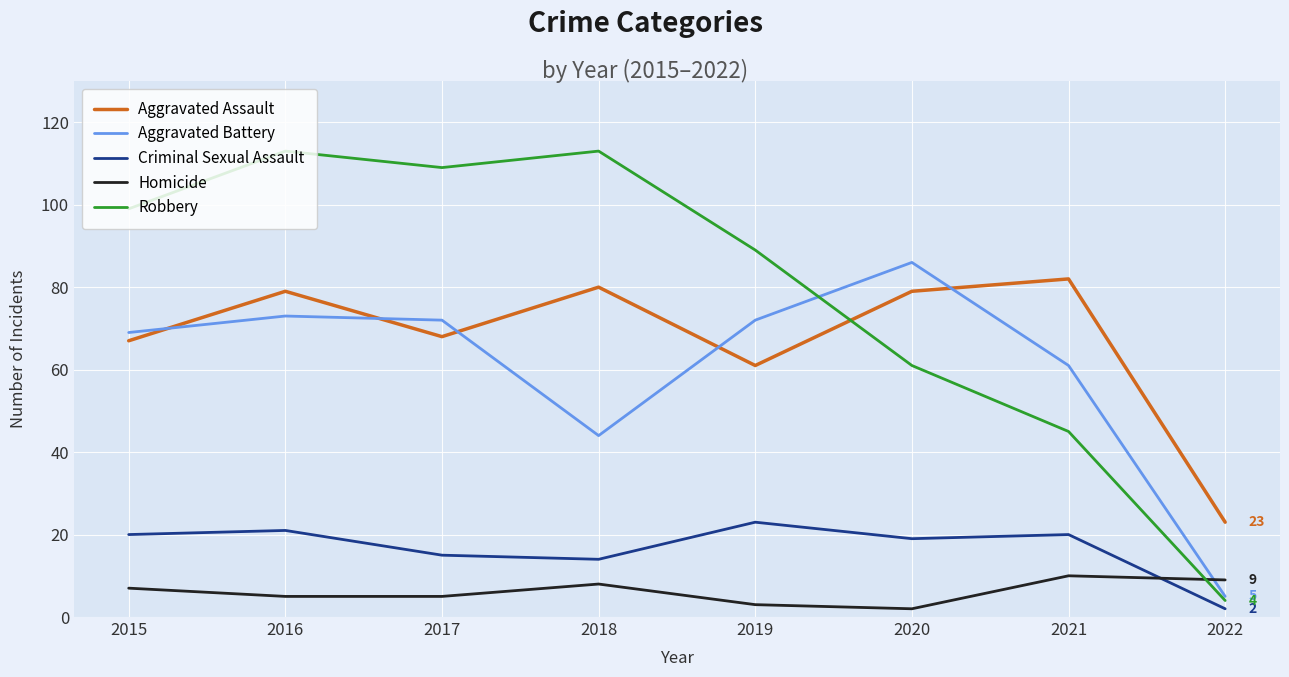

Which series changed the most between 2016 and 2017?

Aggravated Assault